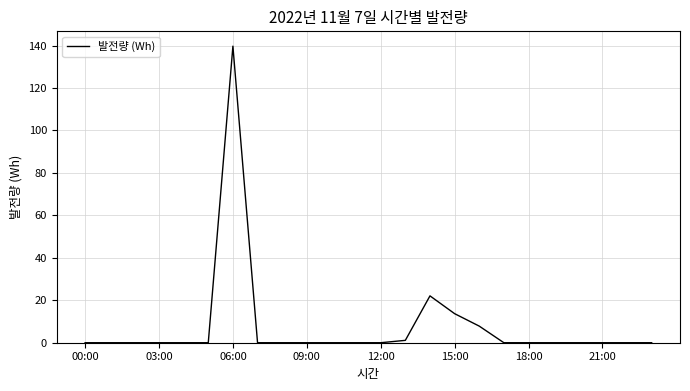

What is the difference between the maximum and minimum values?

139.7